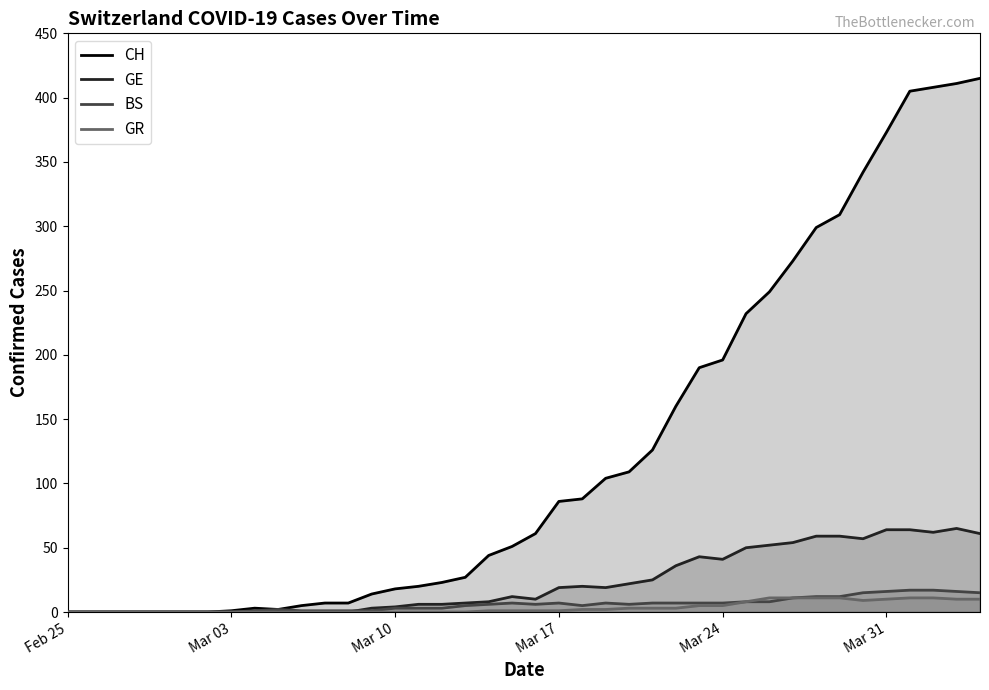

Which series has the largest range (max minus min)?

CH